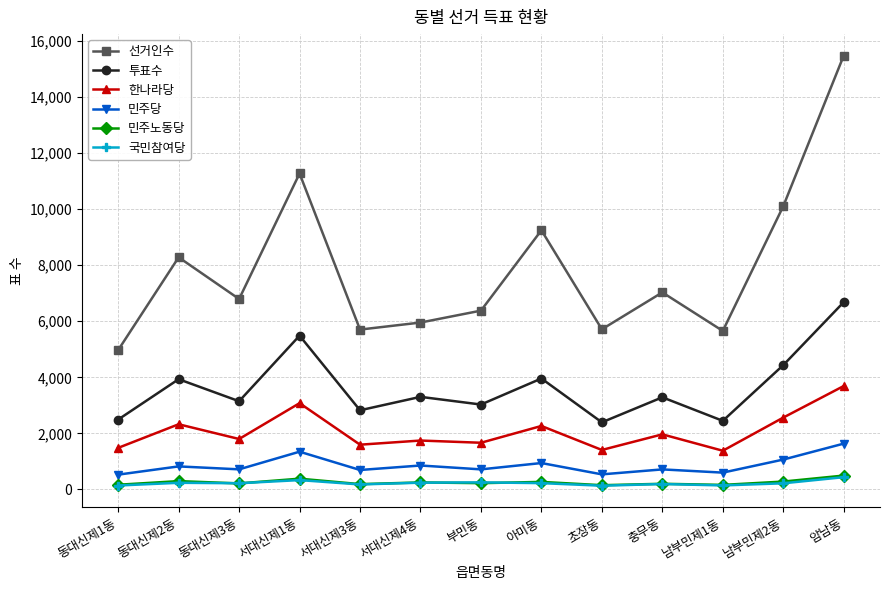

Is it true that 국민참여당 equals 437 at 암남동?

True